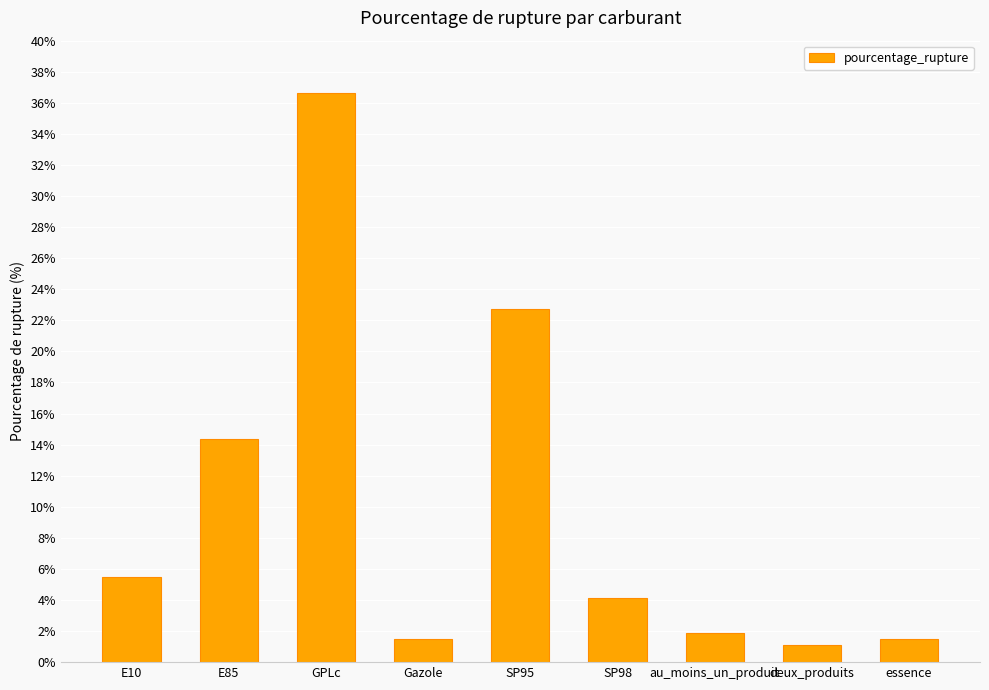

The value at E10 is 2.5. True or false?

False